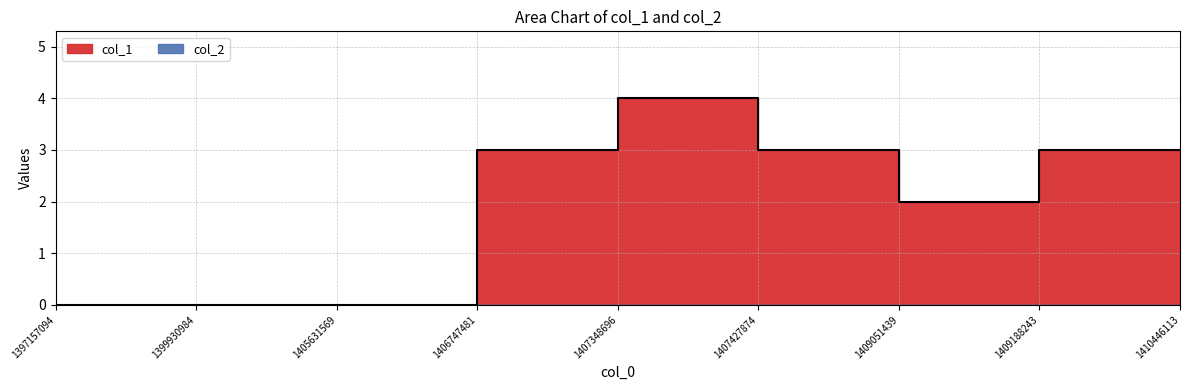

Reading left to right, transcribe all the data shown in this chart.

0	0	0	3	4	3	2	3	3